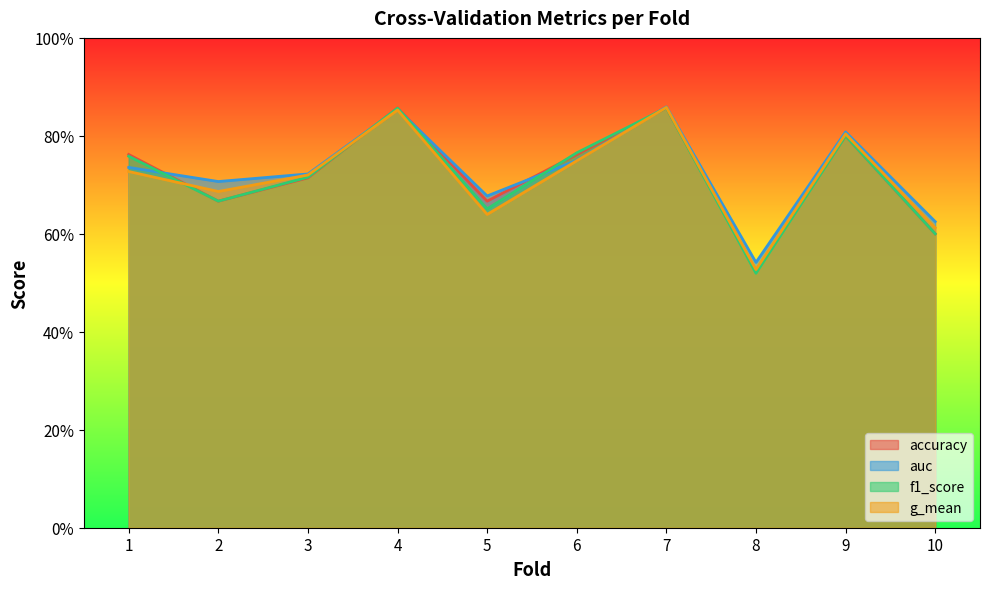

What is the value of the g_mean point at the 8th from the left?

0.5